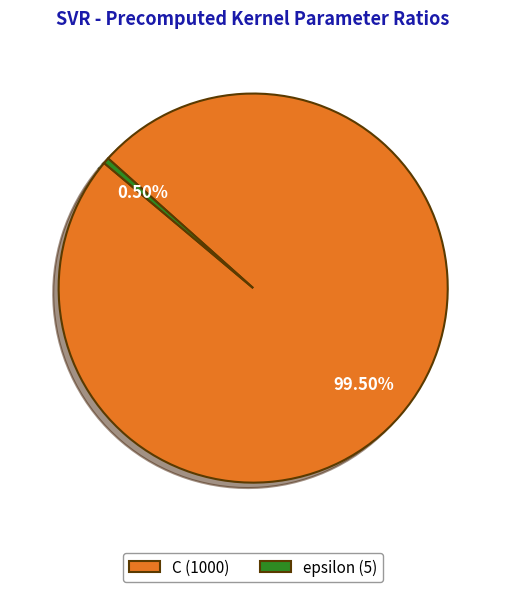

Is the sum of epsilon and C greater than half?

Yes